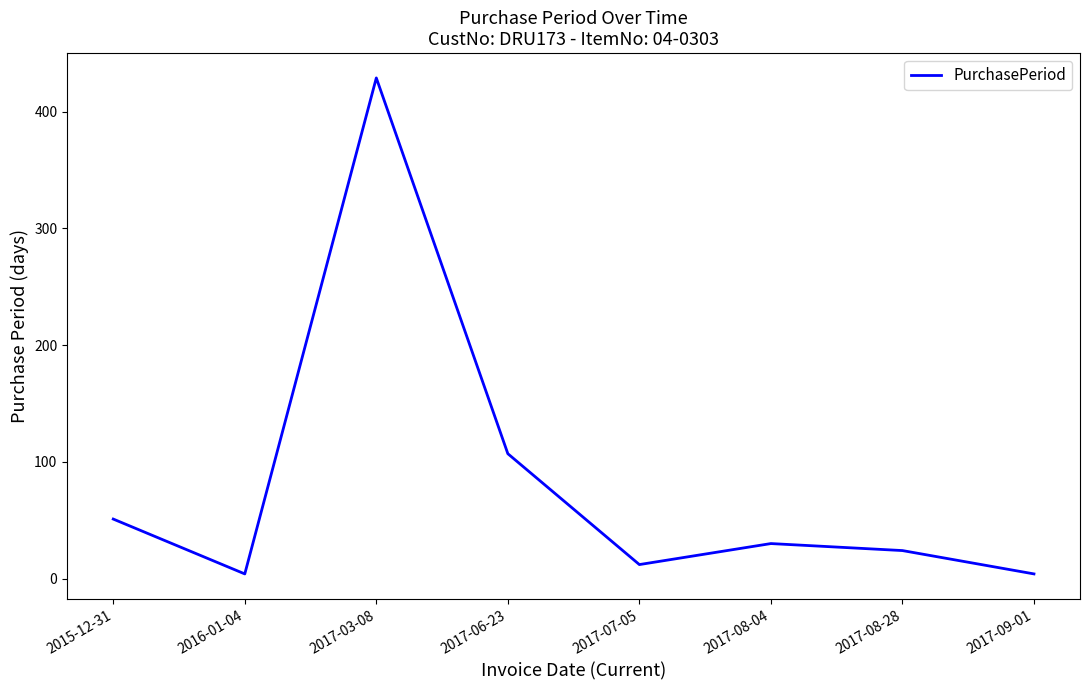

Where does the data first go above 30?

2015-12-31